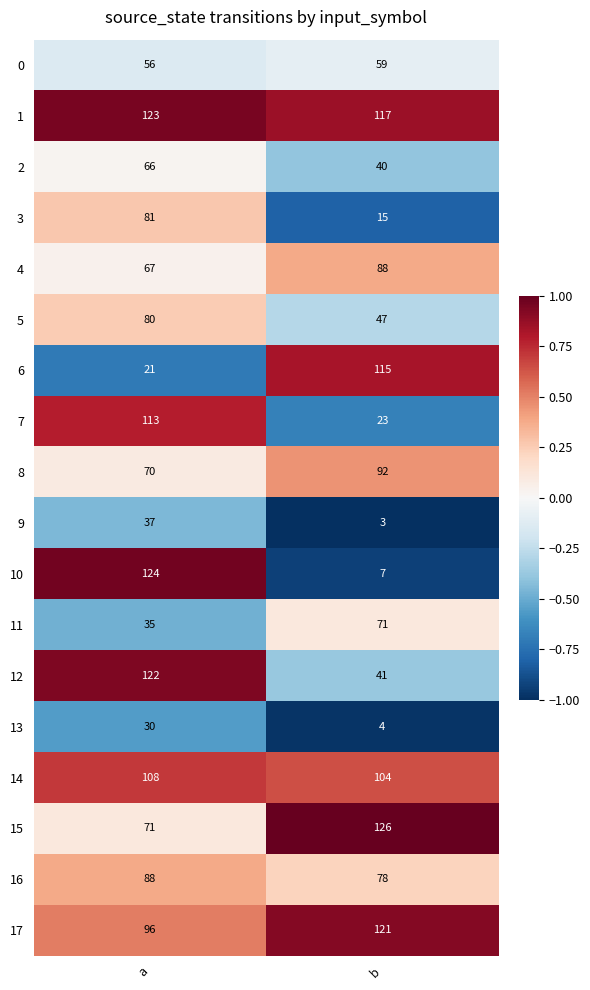

True or false: 0 has a value of 88 at a.

False